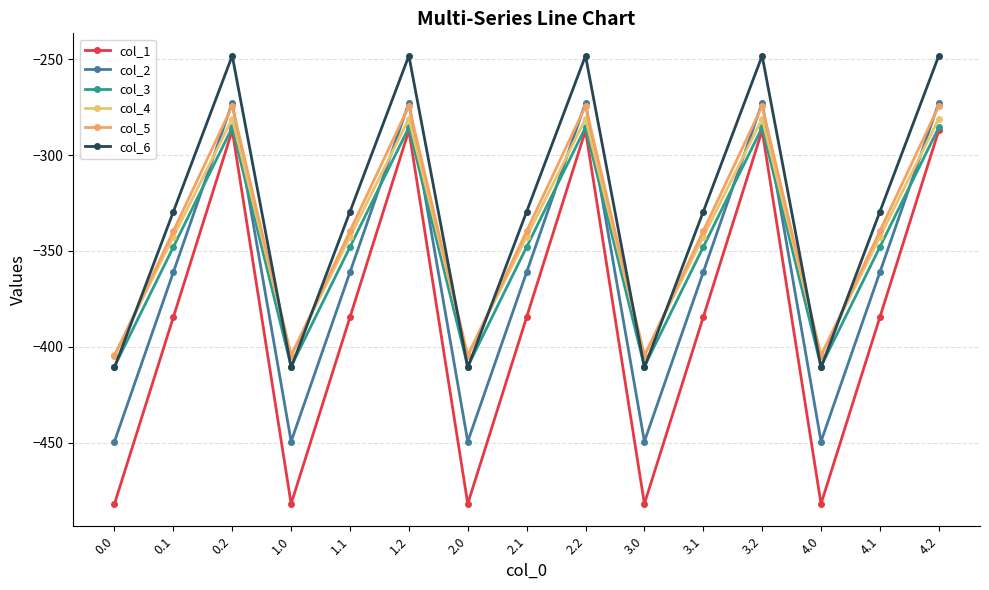

How many values in the col_2 series exceed -361?

5